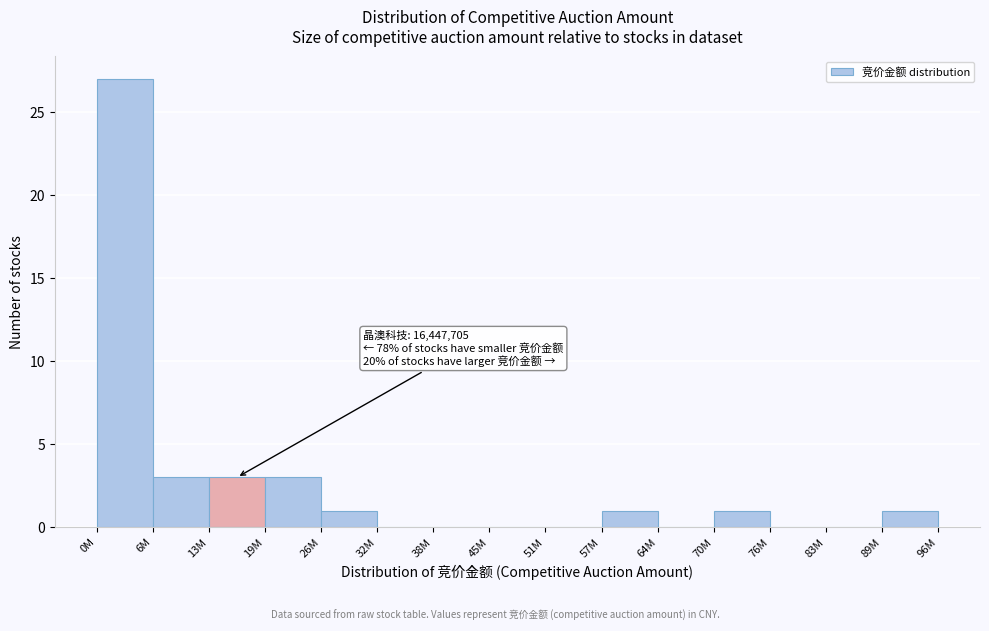

Reading left to right, list all the values displayed in this chart.

0M=27	6M=3	13M=3	19M=3	26M=1	32M=0	38M=0	45M=0	51M=0	57M=1	64M=0	70M=1	76M=0	83M=0	89M=1